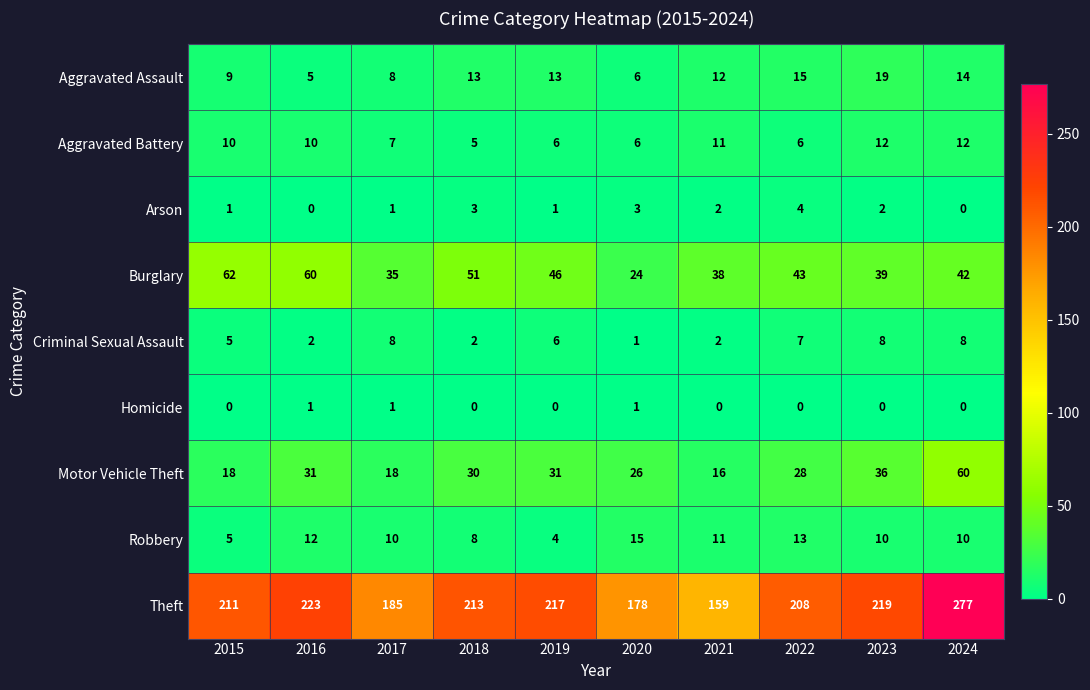

Count the Arson values in the range 1 to 3.

7